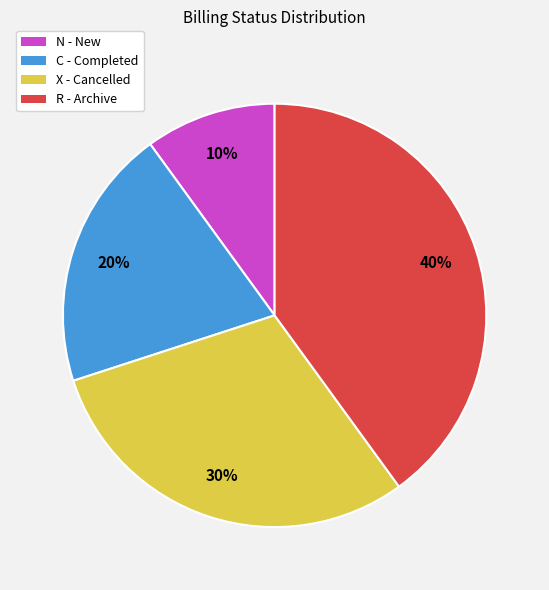

How many slices are in this pie chart?

4